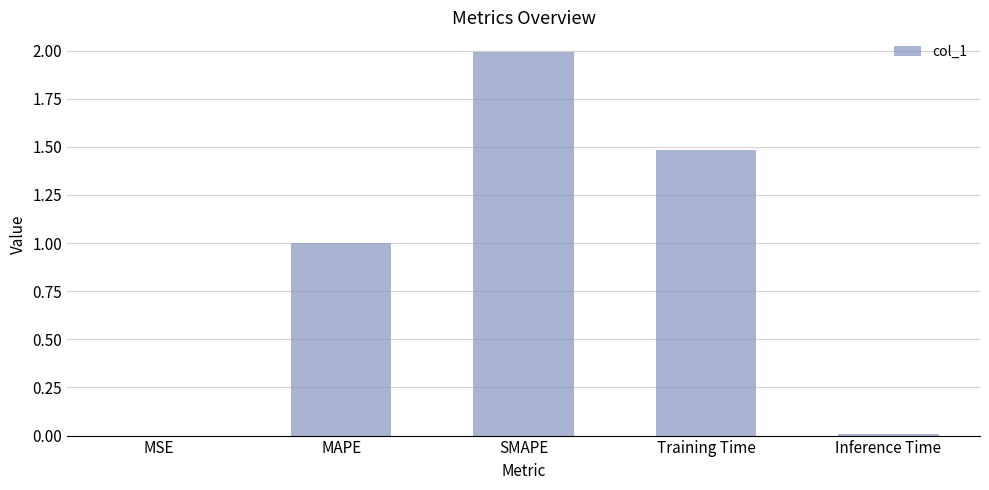

At which category does the chart reach its peak across all series?

SMAPE